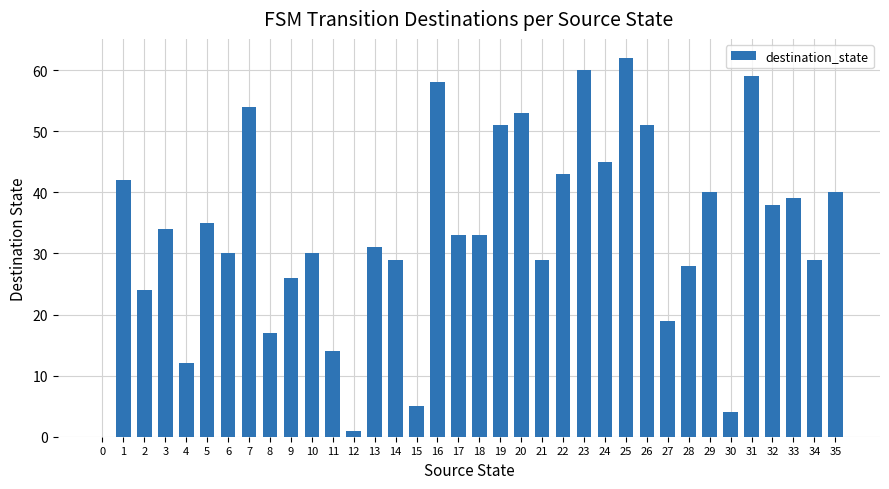

What is the change in value from 4 to 10?

+18